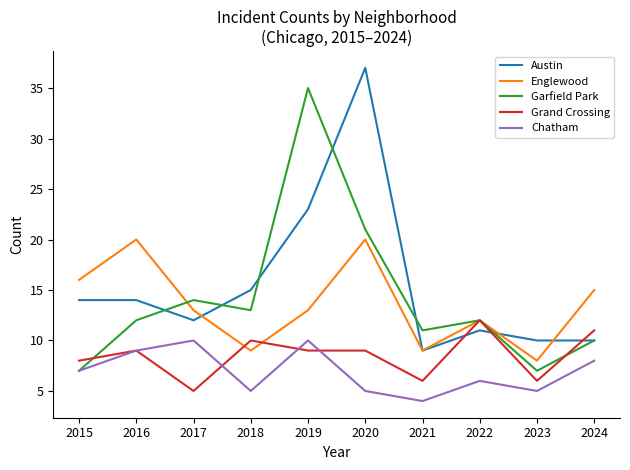

How many values in the Chatham series are below 7?

5